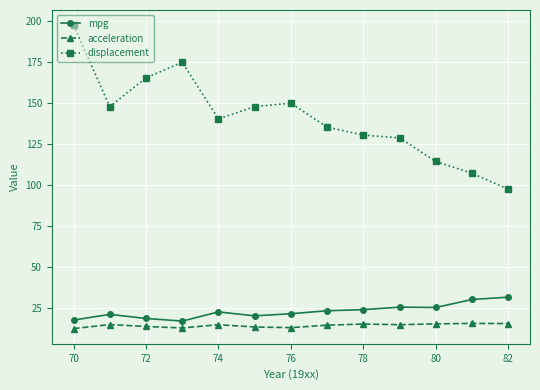

Which series has the largest total across all categories?

displacement